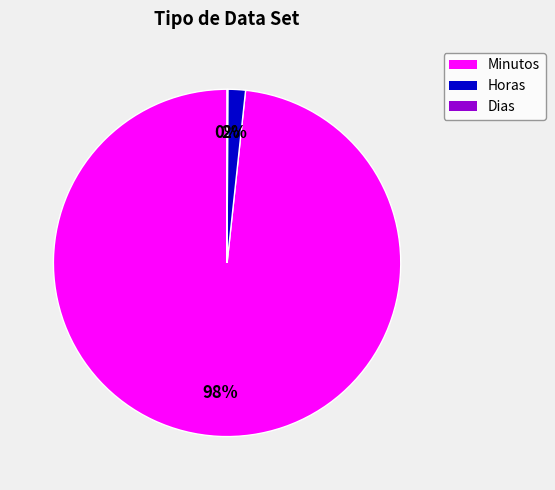

To the nearest percent, what is the average slice percentage?

33%